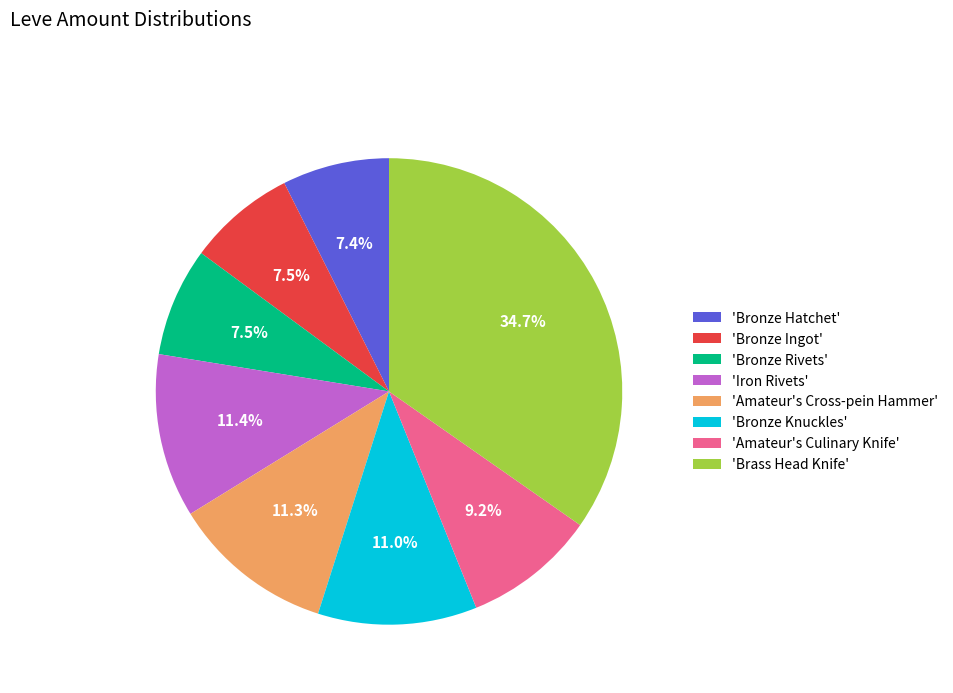

Approximately how many times larger is the value at 'Bronze Knuckles' compared to 'Bronze Hatchet'?

1.5